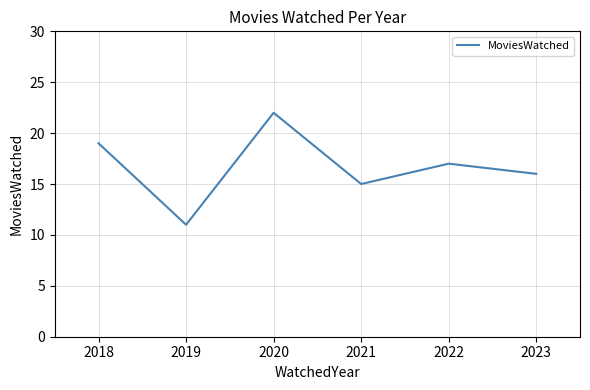

True or false: the data shows 29 at 2020.

False